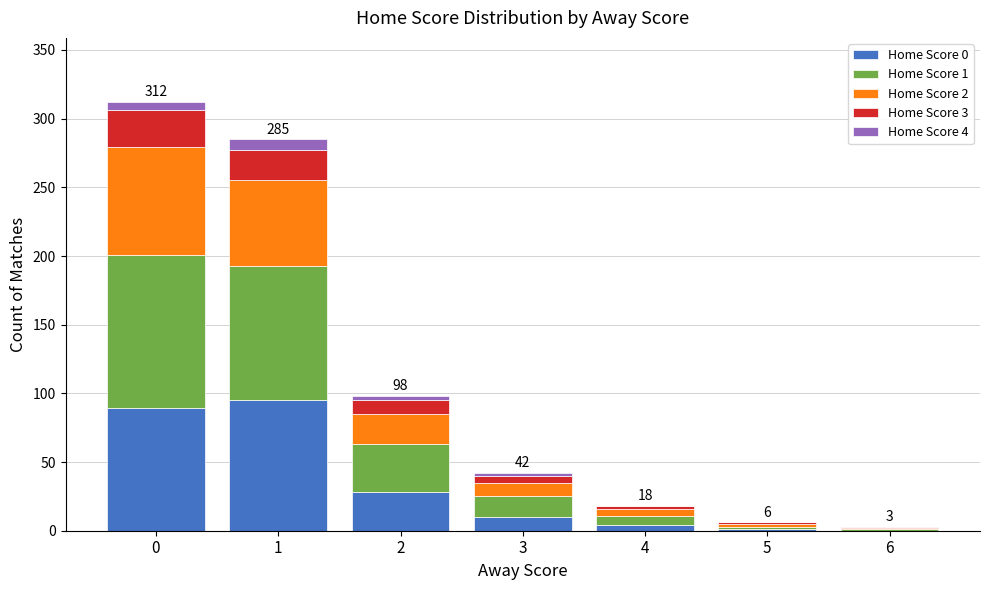

True or false: Home Score 1 has a value of 98 at 1.

True